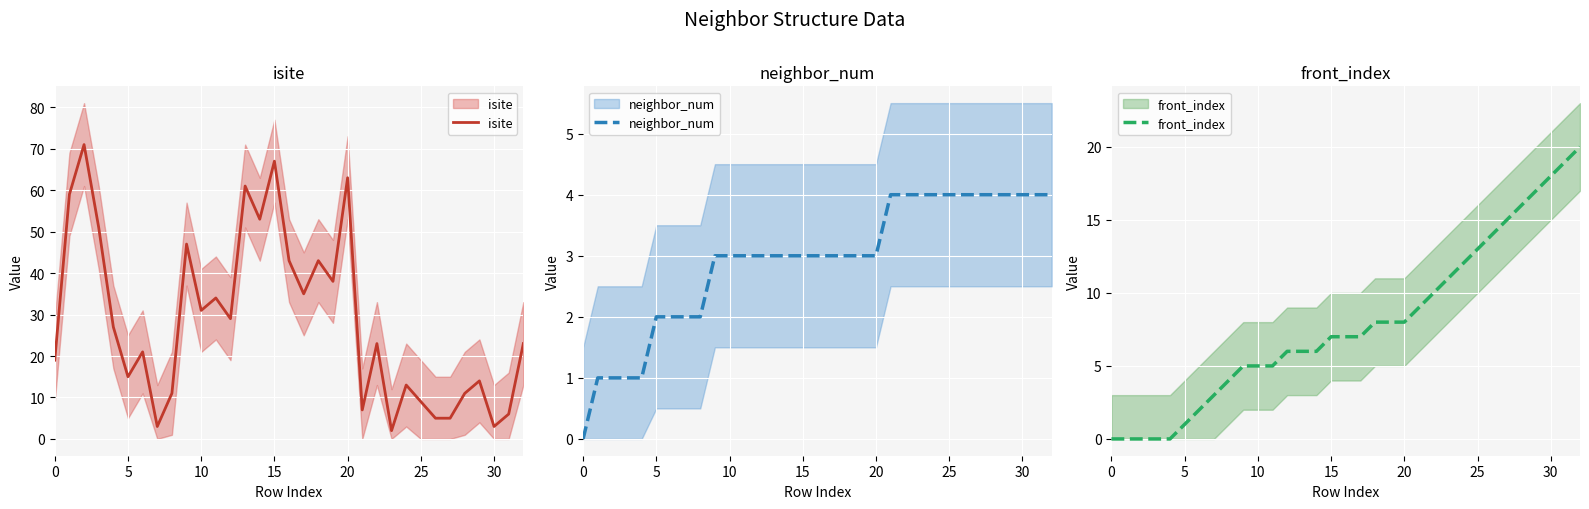

How many neighbor_num values are between 2 and 4?

28